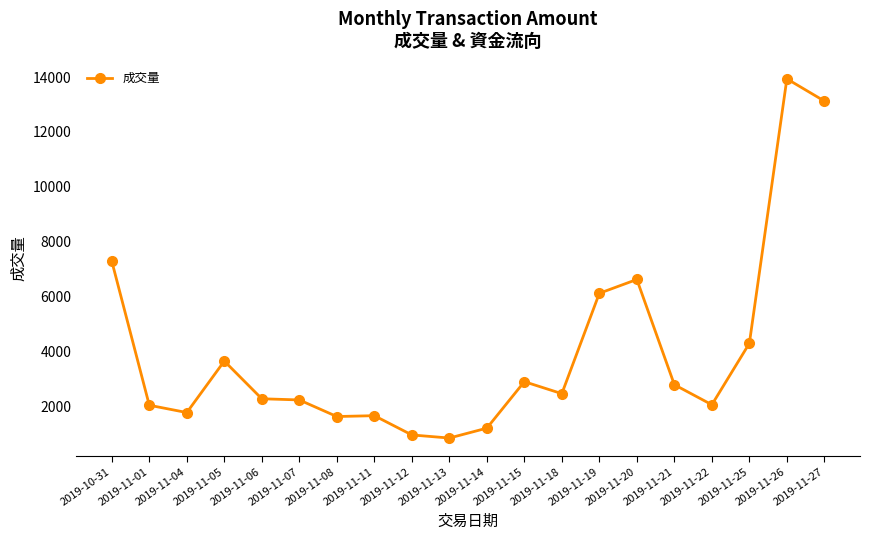

What is the difference between the values at 2019-10-31 and 2019-11-26?

6640